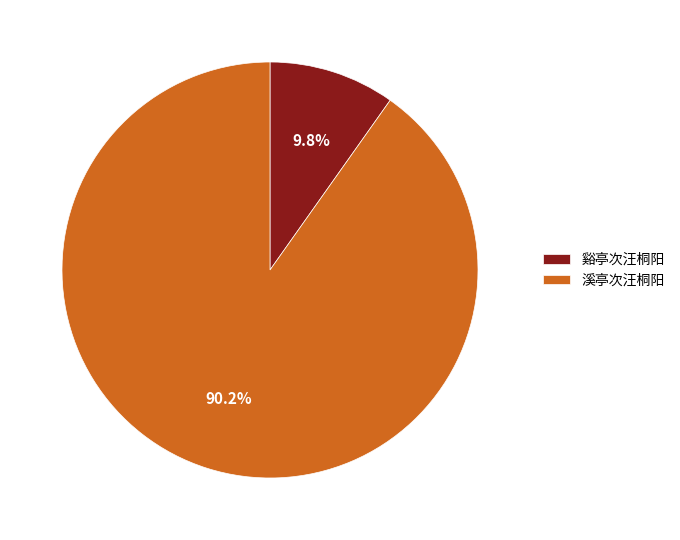

Which slice represents more than half of the pie?

溪亭次汪桐阳